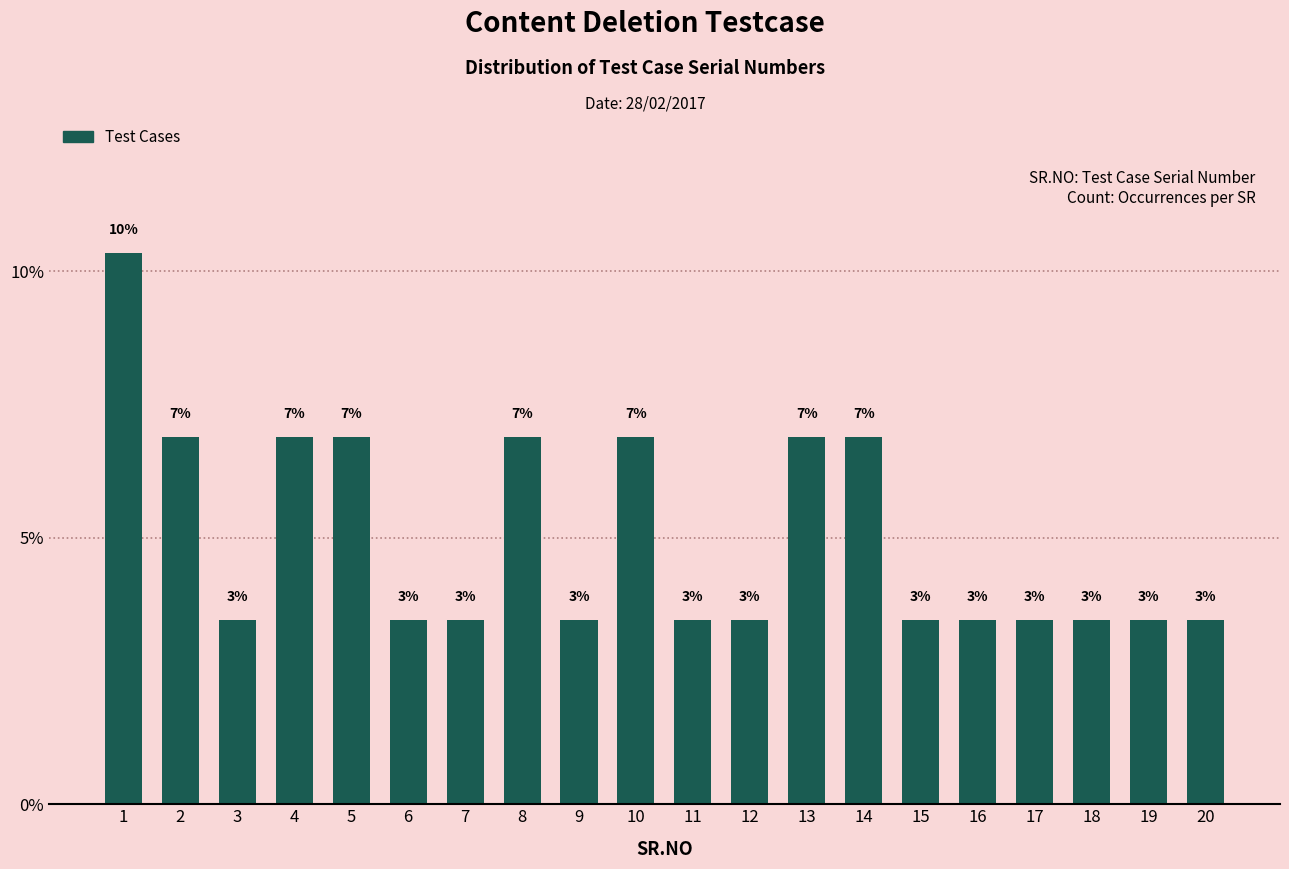

Where is the data nearest to the value 6?

2